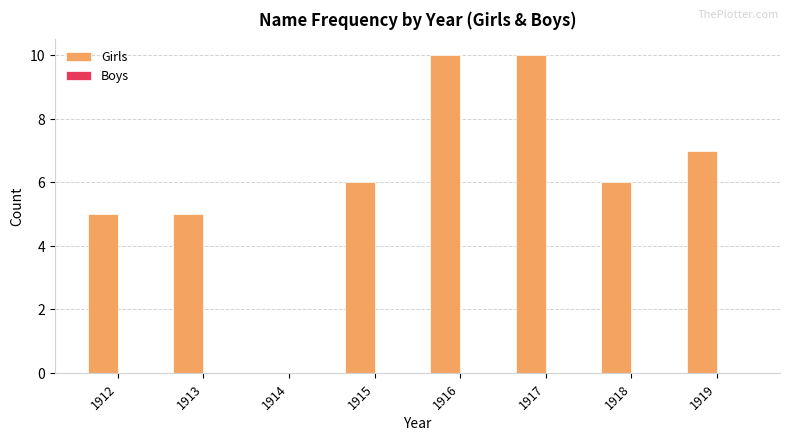

What is the maximum value shown in the chart?

10